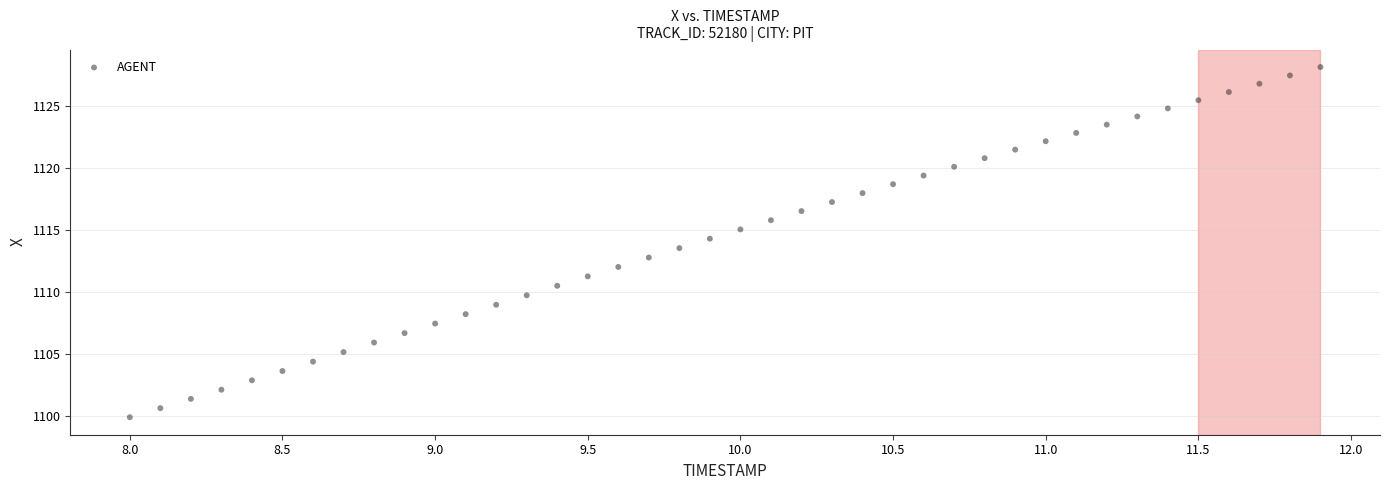

What is the range of X values (max minus min)?

3.9